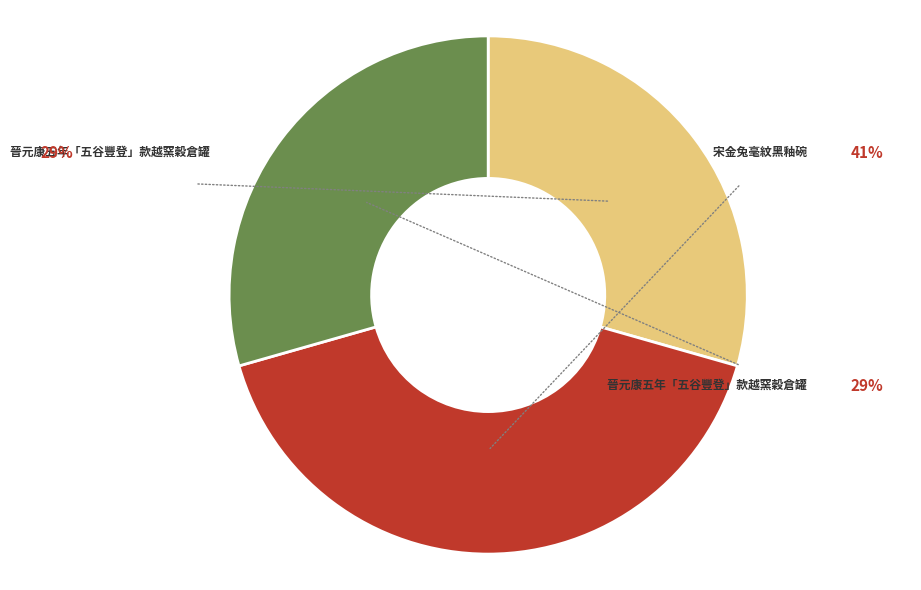

Is there a majority slice in this chart?

No